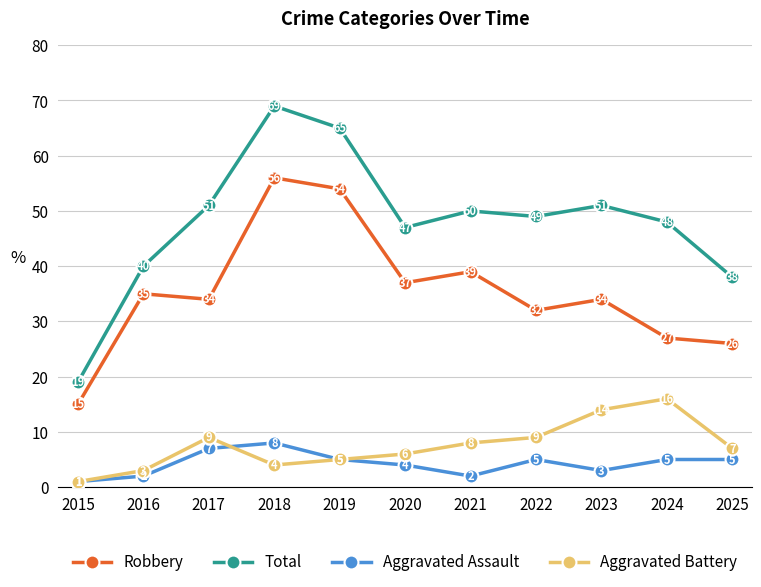

True or false: Robbery and Aggravated Battery cross at least once.

False